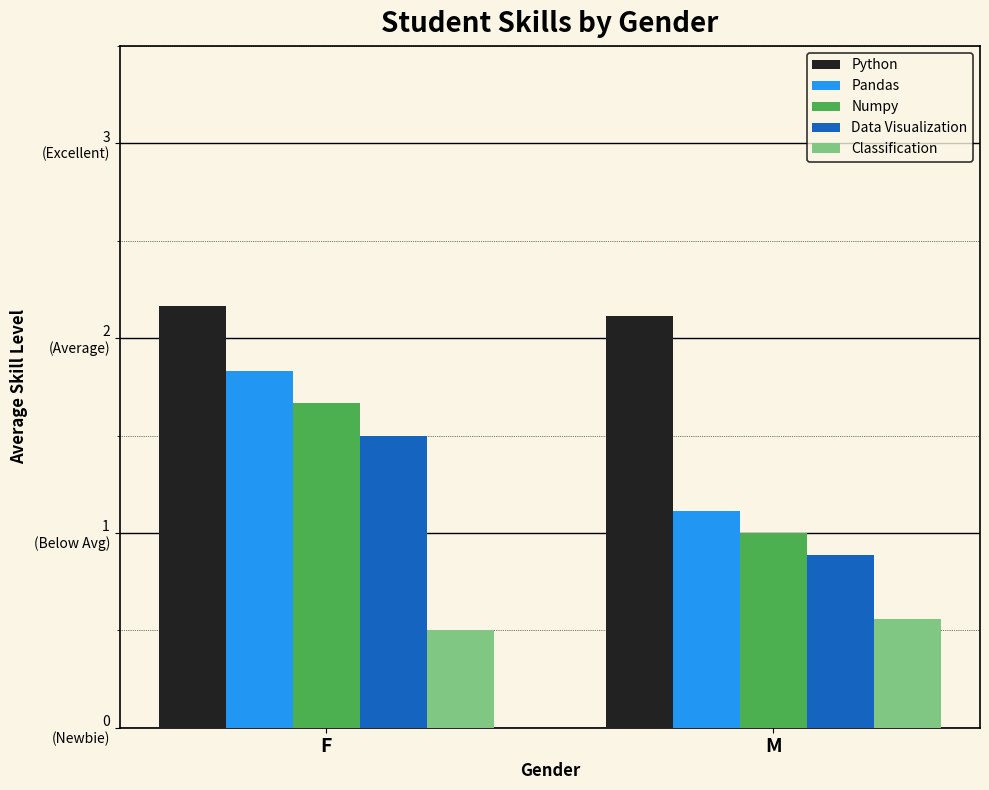

What is the label of the 1st bar from the left?

F